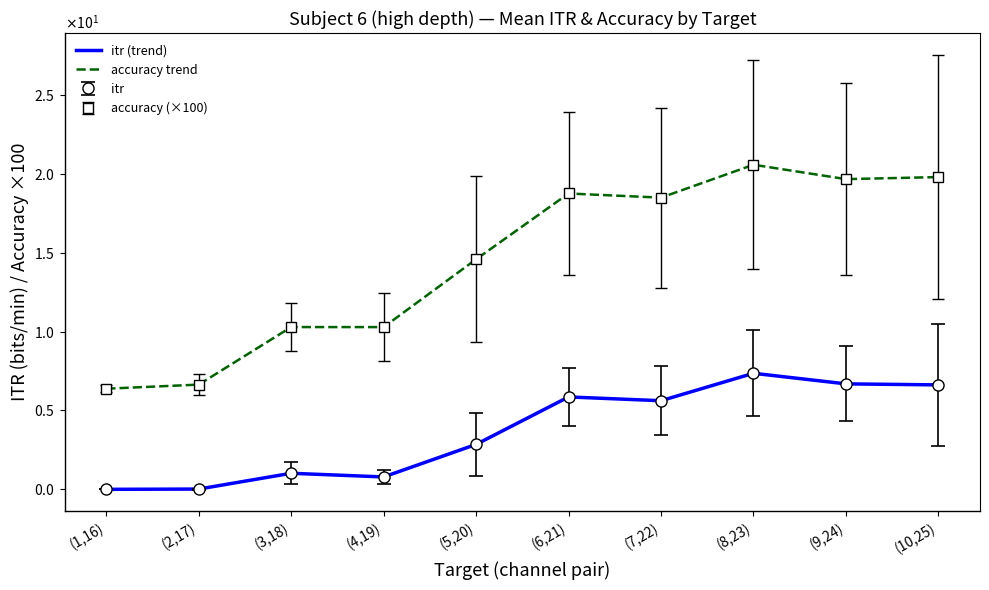

The value of itr (trend) at (10,25) is 10.4. True or false?

False